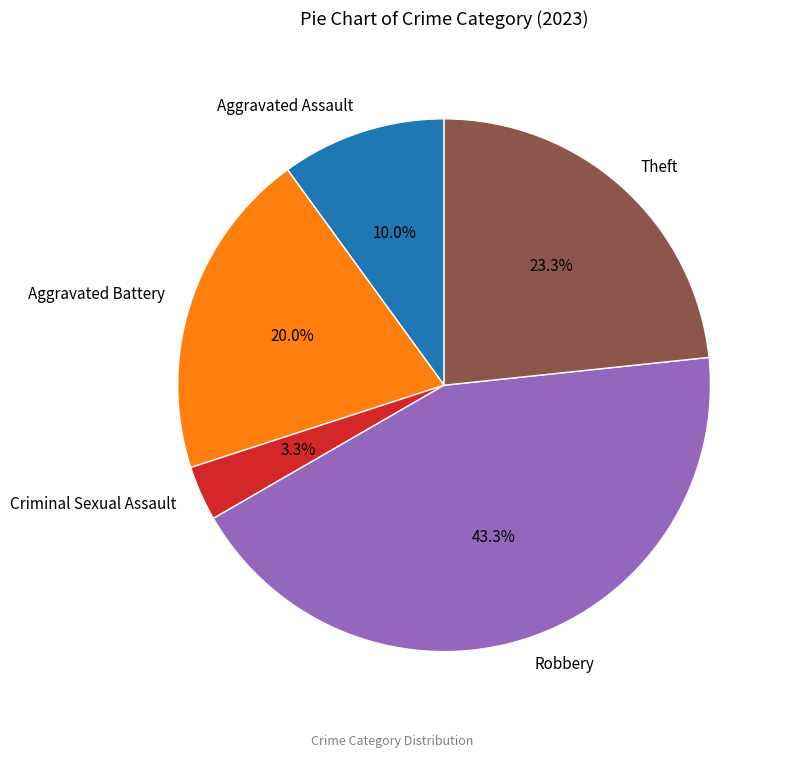

Which category has the smallest portion of the pie?

Criminal Sexual Assault